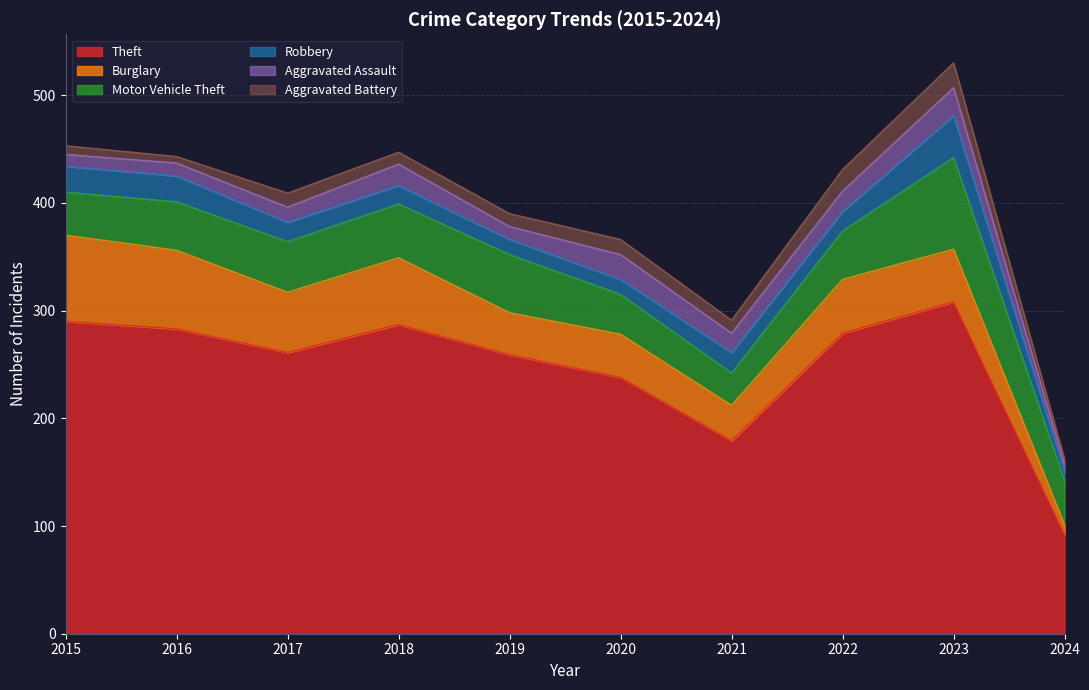

True or false: Aggravated Battery has a value of 17 at 2021.

False